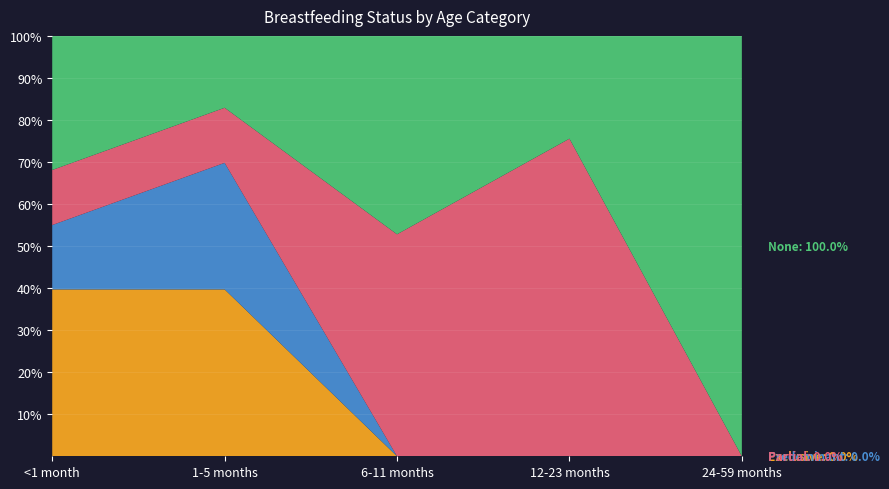

Reading right to left, what are all the values shown in this chart?

Exclusive: 24-59 months=0.0	12-23 months=0.0	6-11 months=0.0	1-5 months=0.4	<1 month=0.4
Predominant: 24-59 months=0.0	12-23 months=0.0	6-11 months=0.0	1-5 months=0.3	<1 month=0.2
Partial: 24-59 months=0.0	12-23 months=0.8	6-11 months=0.5	1-5 months=0.1	<1 month=0.1
None: 24-59 months=1.0	12-23 months=0.2	6-11 months=0.5	1-5 months=0.2	<1 month=0.3